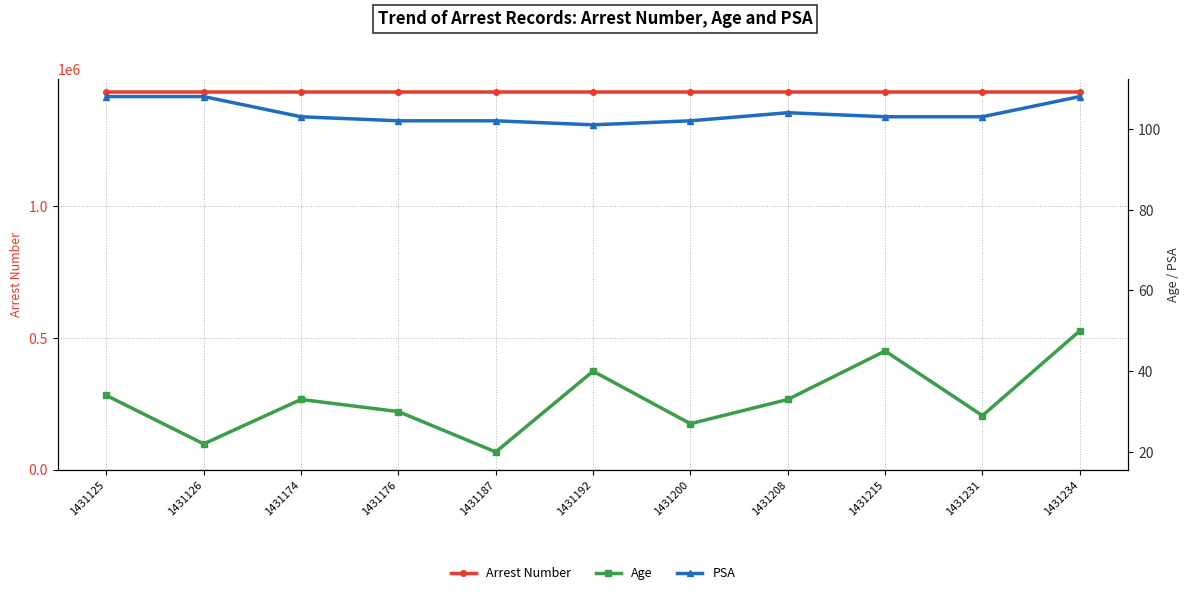

True or false: Arrest Number and Age intersect in this chart.

False